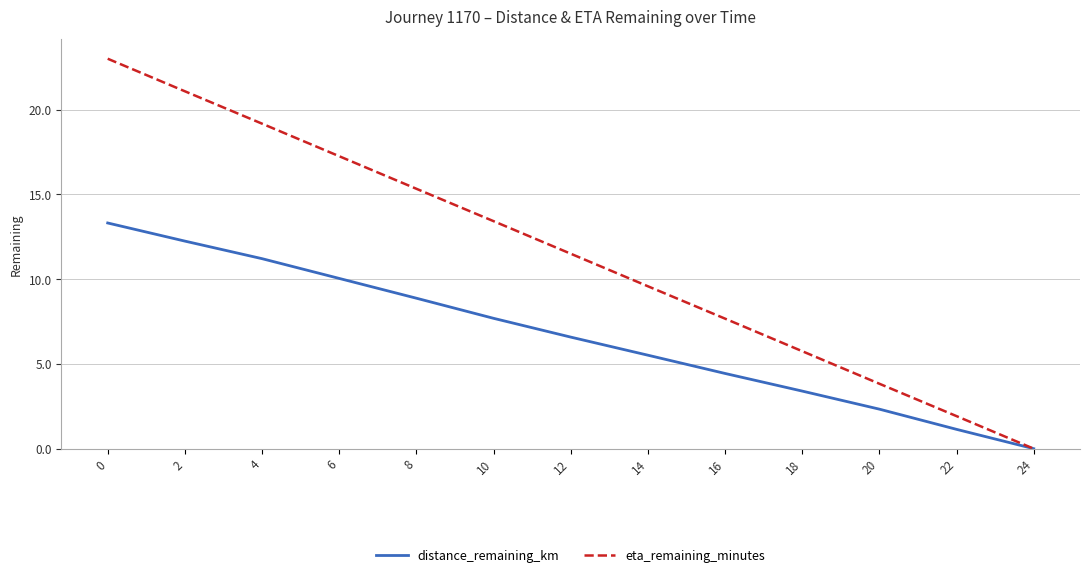

Is the value of distance_remaining_km at 12 greater than the value of eta_remaining_minutes at 22?

Yes